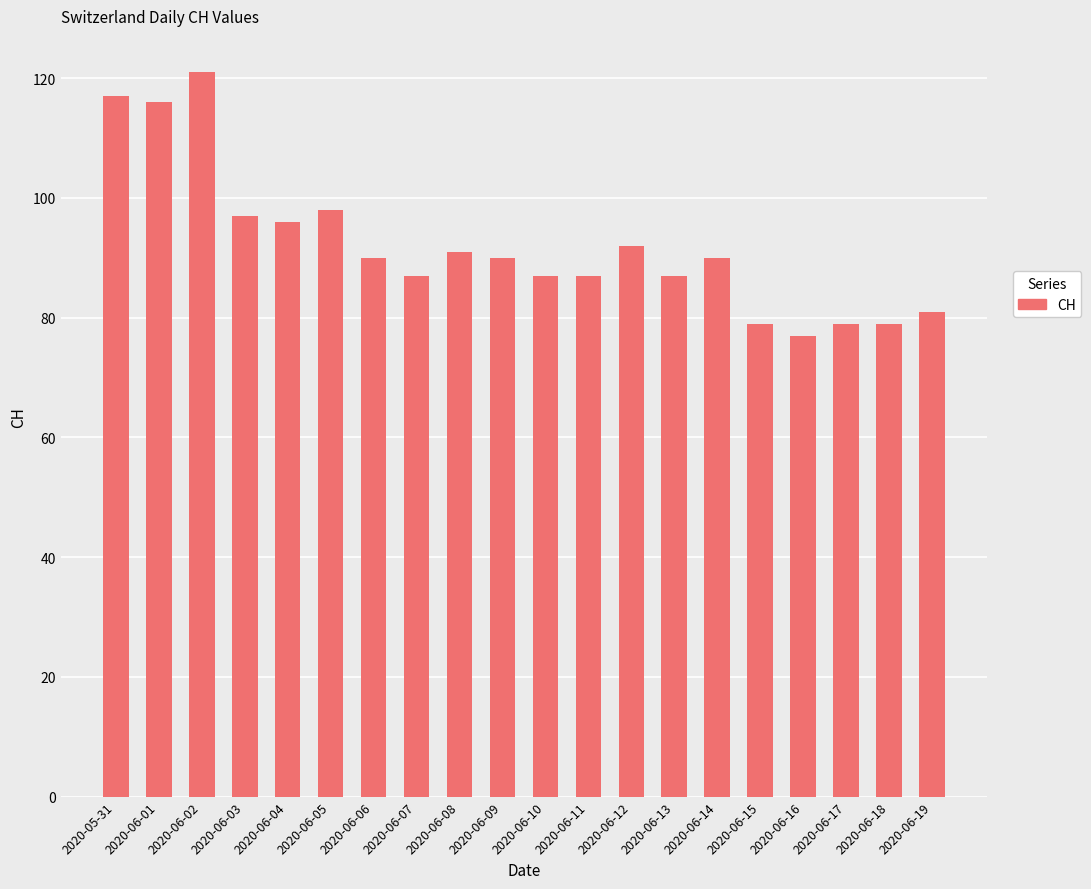

What is the ratio of the value at 2020-06-04 to the value at 2020-06-13?

1.1